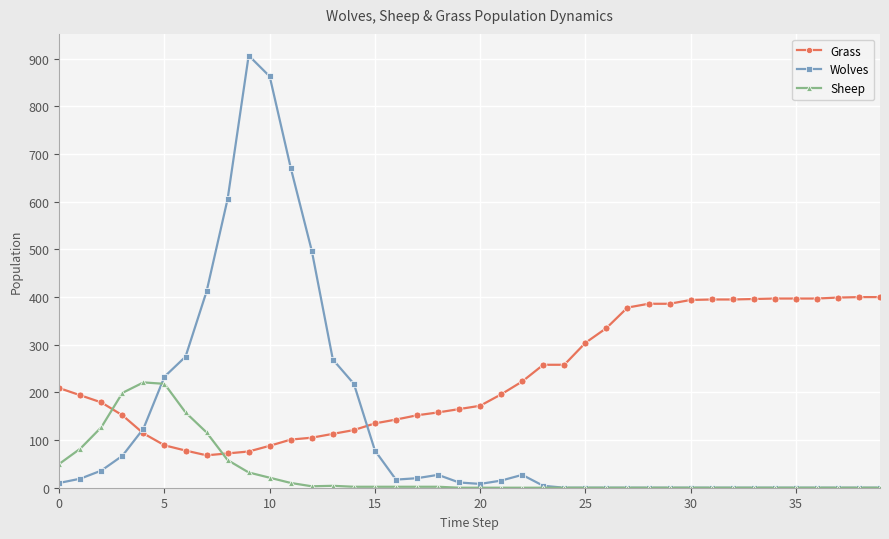

How many categories are shown in the chart?

40